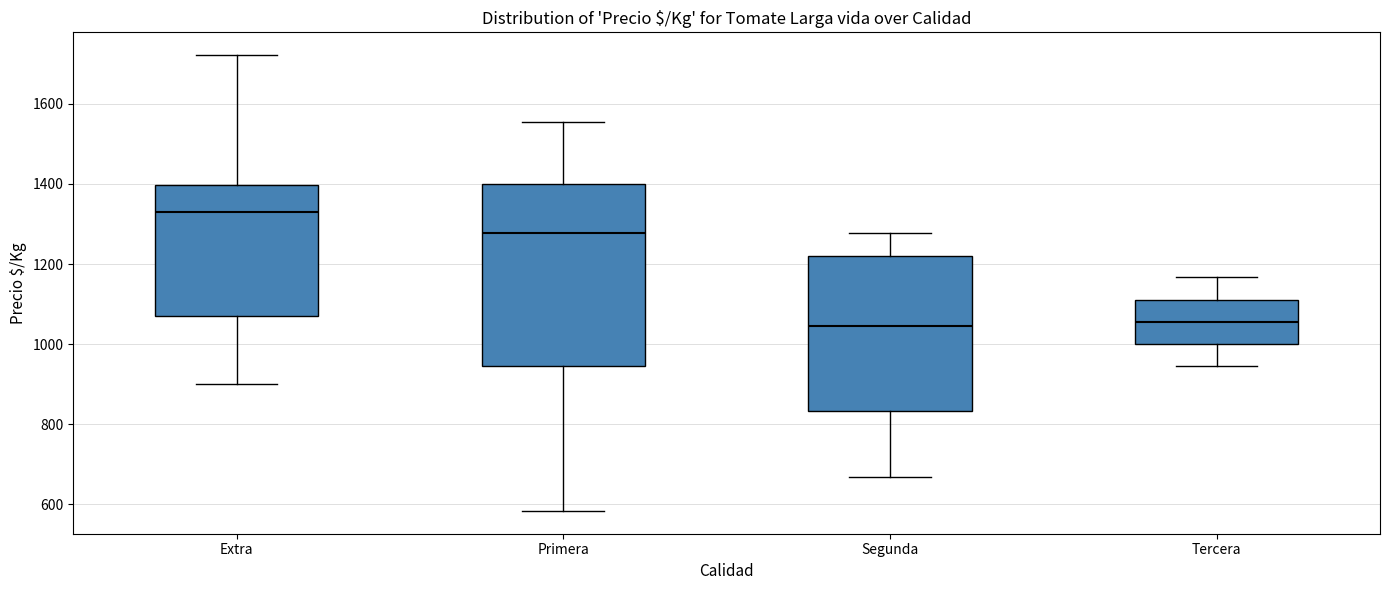

Reading left to right, read every box against the y-axis: the position of its median line, the range the box covers, and the ends of its whiskers. The values are not printed on the chart, so give them approximately, as read against the axis.

Extra: median 1340, box 1060 to 1400, whiskers 900 to 1720
Primera: median 1280, box 940 to 1400, whiskers 580 to 1560
Segunda: median 1040, box 840 to 1220, whiskers 660 to 1280
Tercera: median 1060, box 1000 to 1120, whiskers 940 to 1160